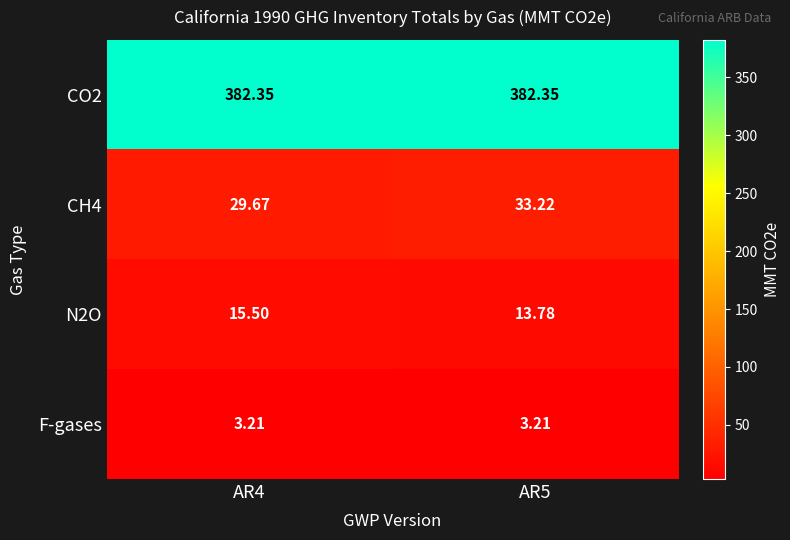

Is the value of CO2 at AR4 greater than the value of N2O at AR4?

Yes